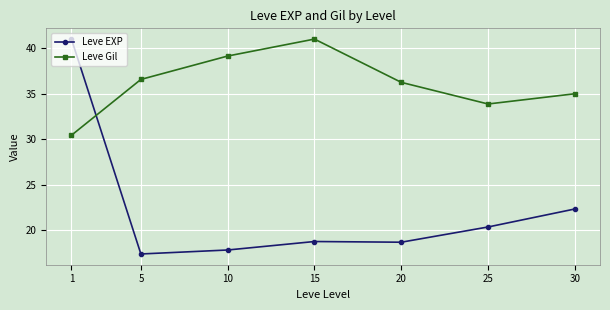

Where is Leve Gil nearest to the value 35?

30